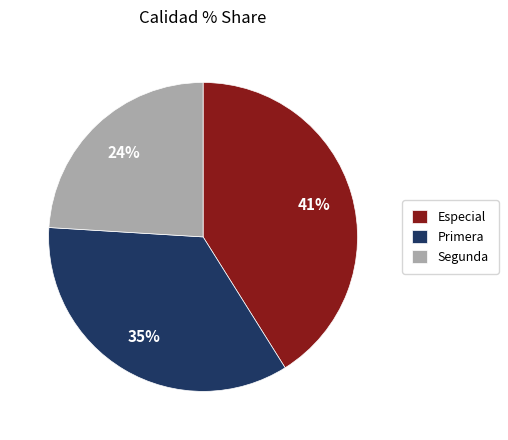

Count the number of slices in the pie.

3